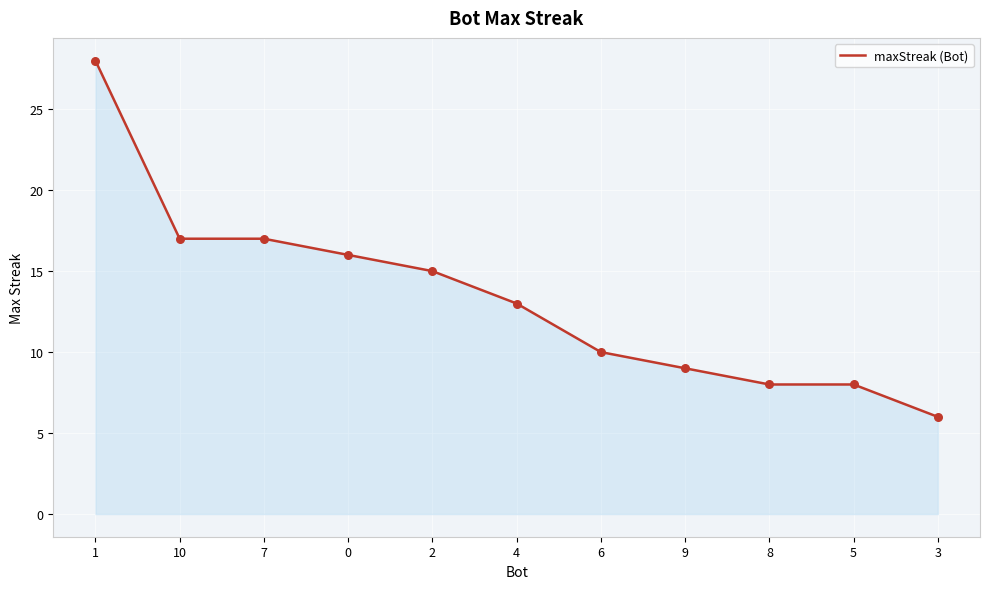

What is the ratio of the value at 9 to the value at 0?

0.6